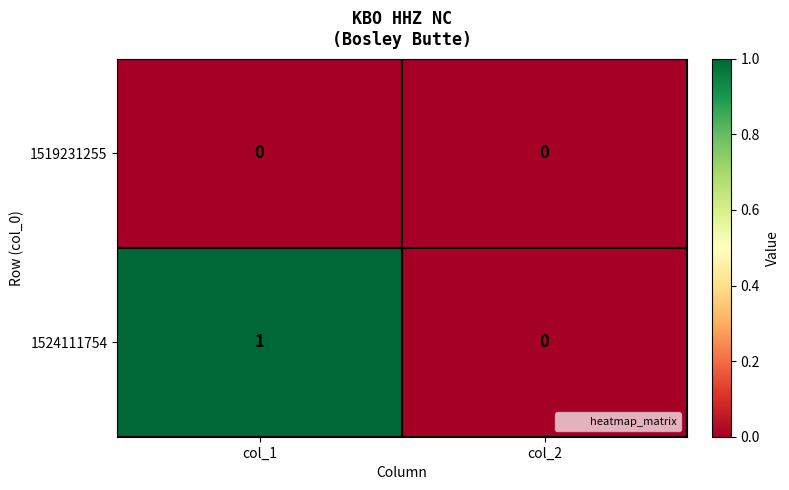

How many categories are shown in the chart?

2